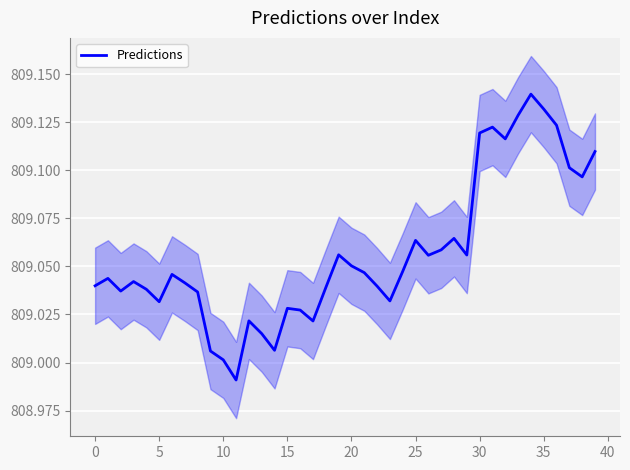

The value at 10 is 1428.2. True or false?

False